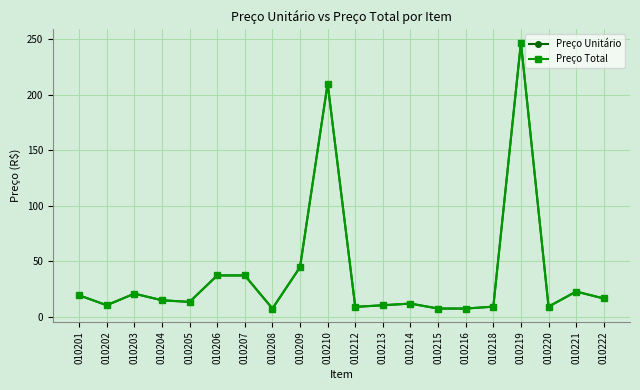

At 010210, list the series in order from smallest to largest.

Preço Unitário, Preço Total